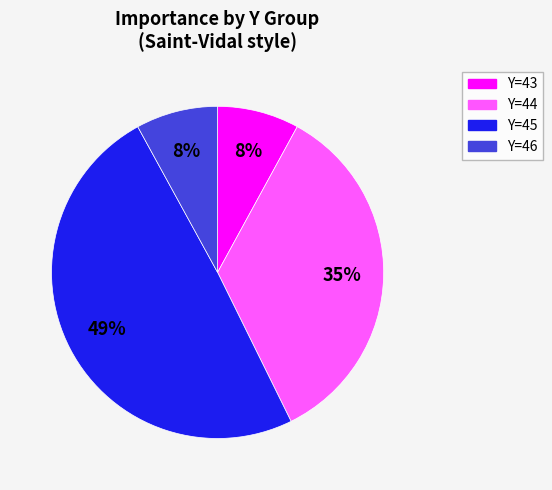

To the nearest percent, what is the difference between the largest and smallest slice percentages?

41%